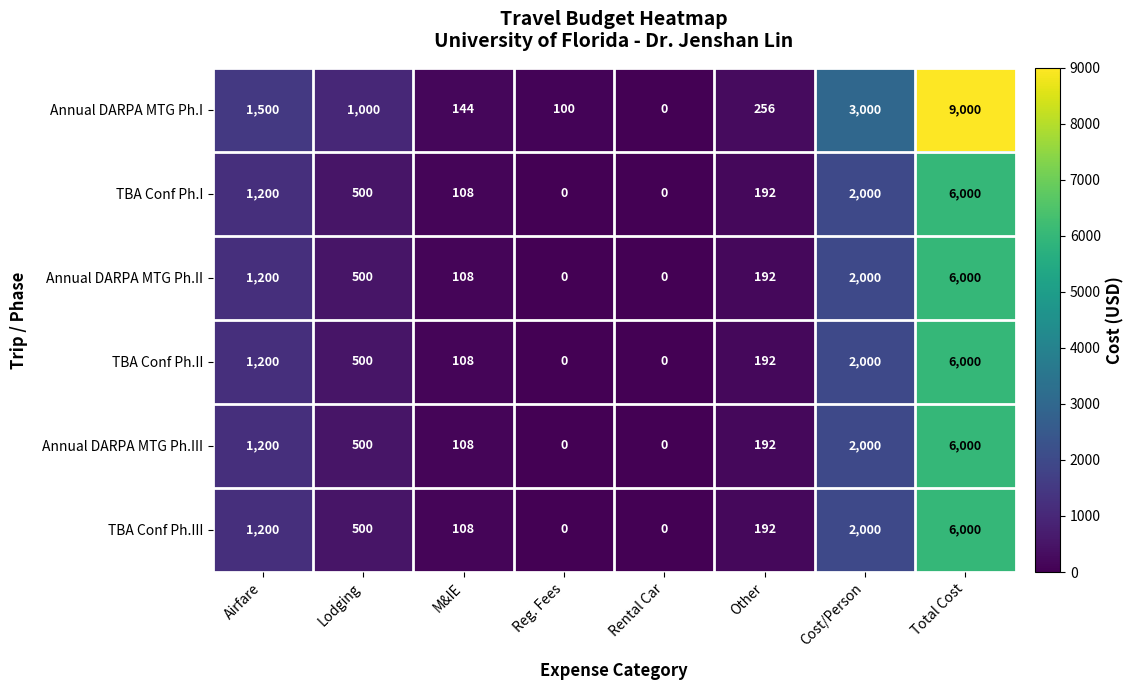

How many positive values does the Annual DARPA MTG Ph.III series have?

6